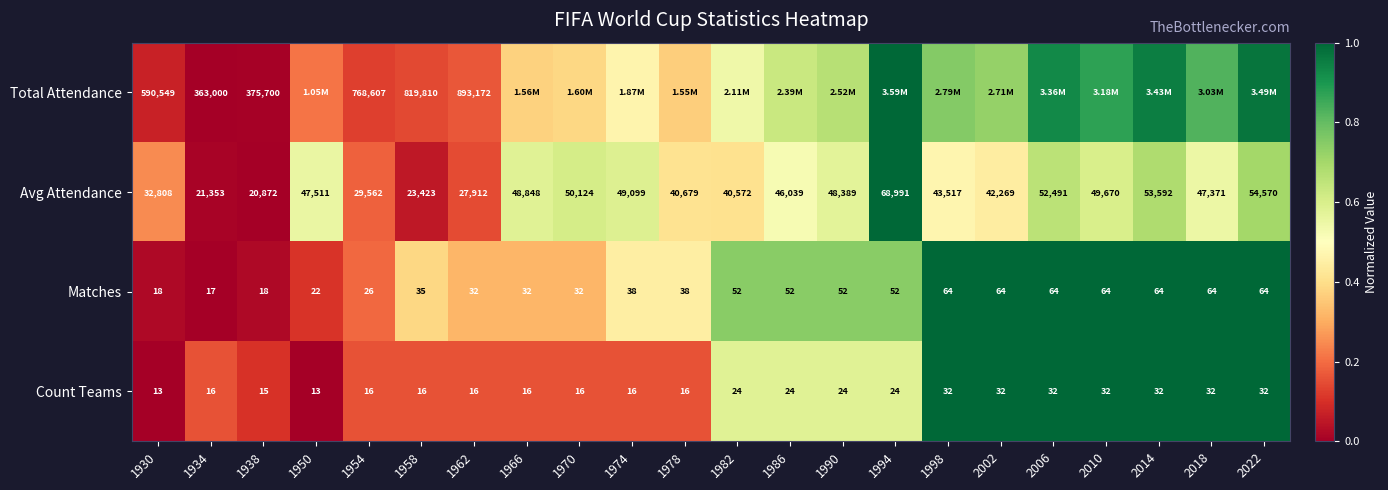

Which series has the largest range (max minus min)?

Total Attendance